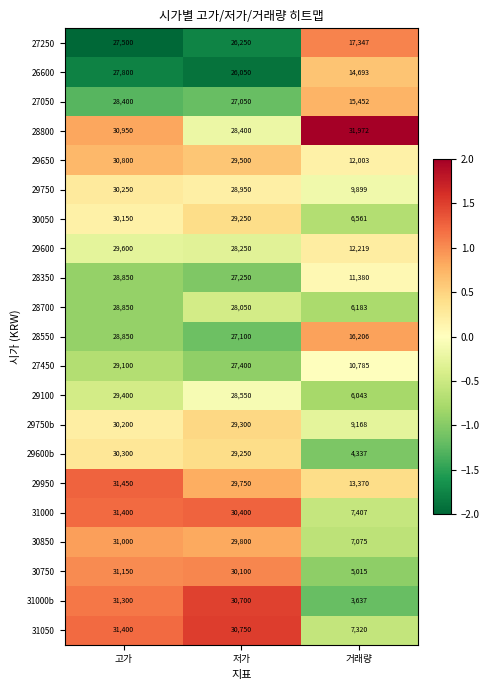

Which series has the largest total across all categories?

28800